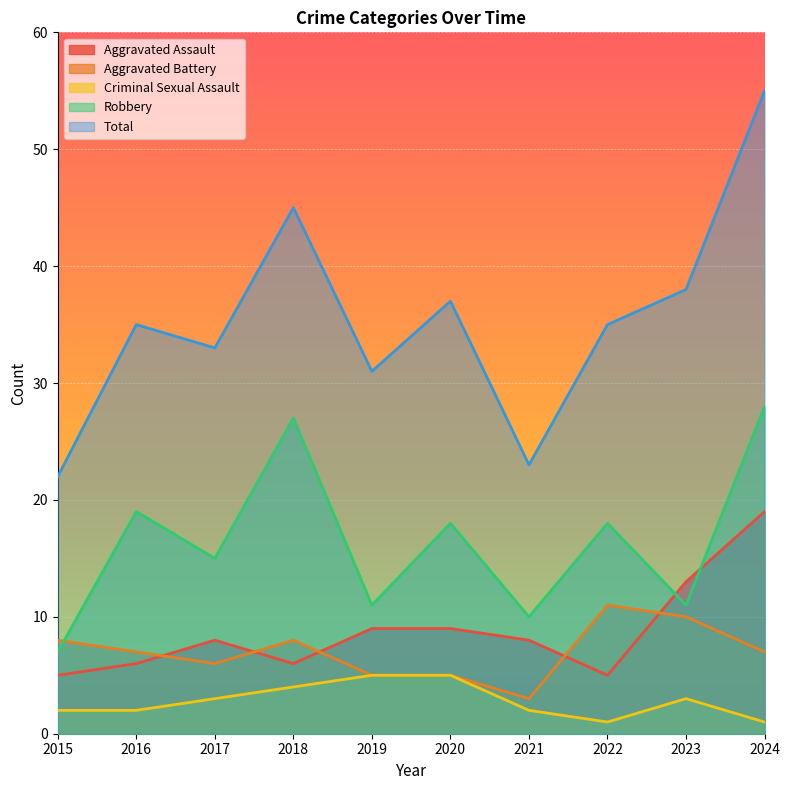

List the series in order of their peak value, highest first.

Total, Robbery, Aggravated Assault, Aggravated Battery, Criminal Sexual Assault